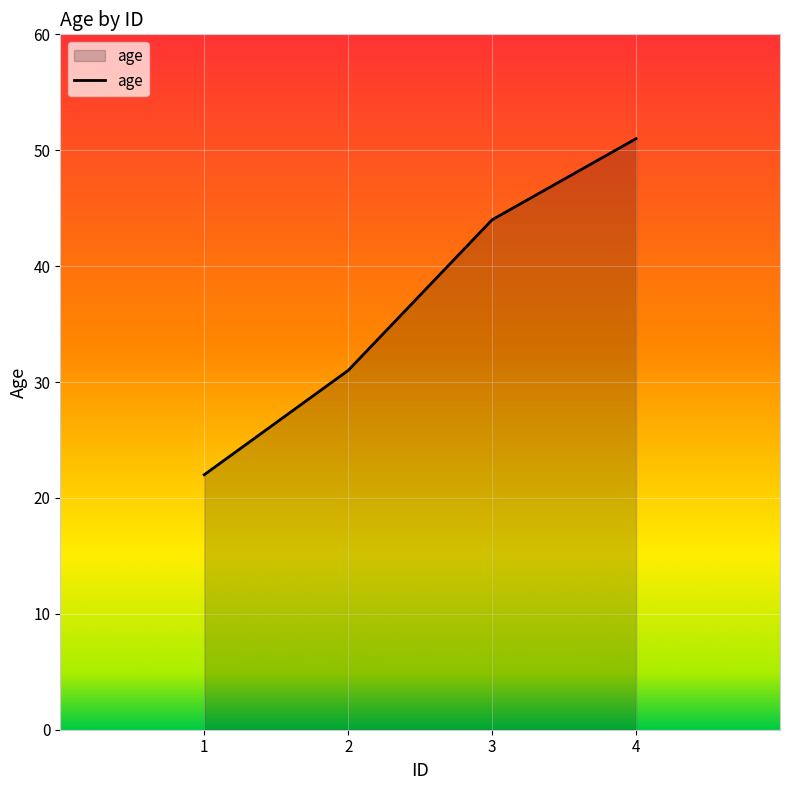

Where is the data nearest to the value 36?

2